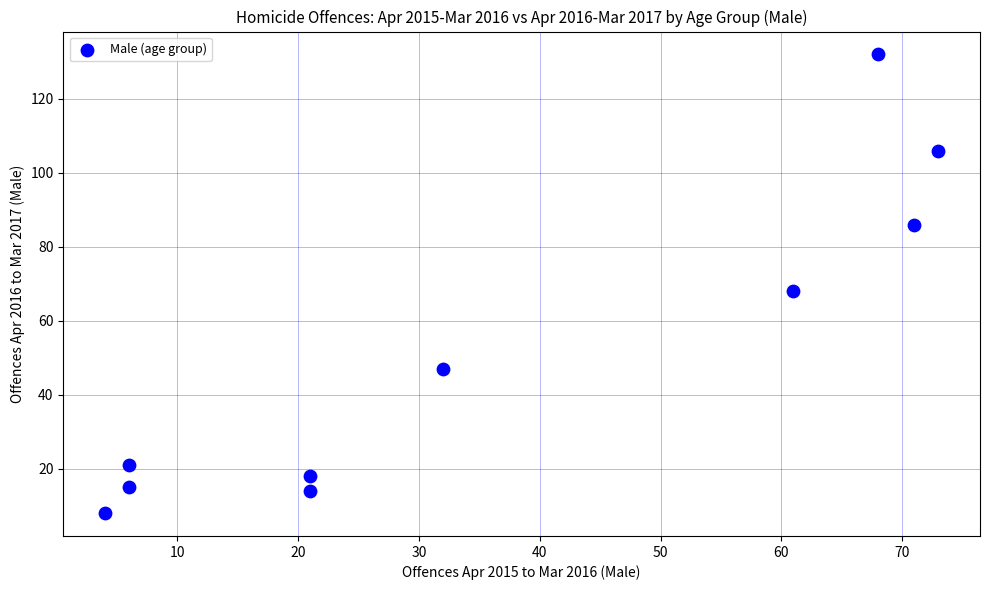

What Y value in the scatter plot is closest to 70?

68